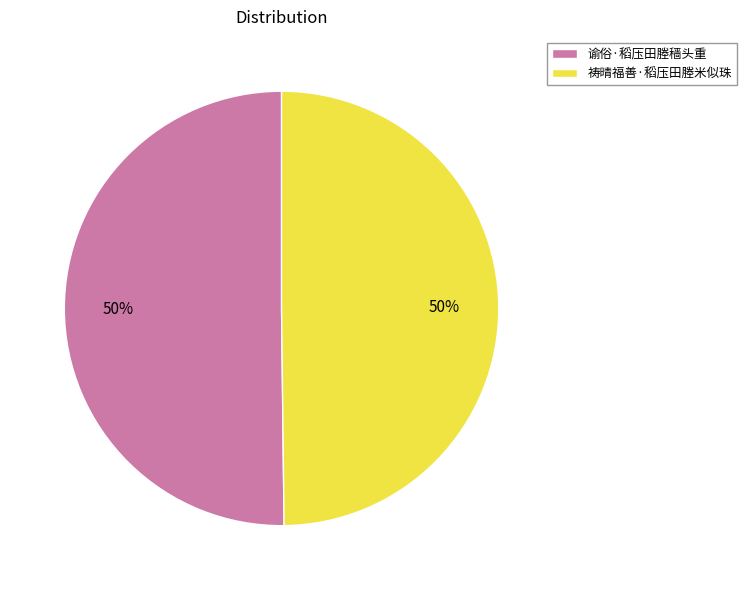

What is the ratio of the value at 祷晴福善·稻压田塍米似珠 to the value at 谕俗·稻压田塍穑头重?

1.0